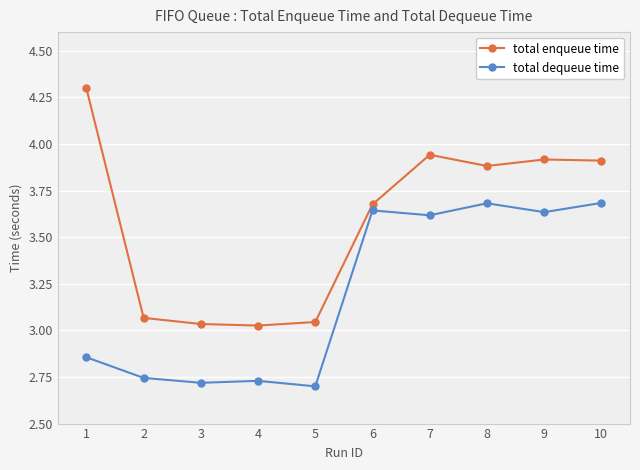

What is the difference between the maximum and minimum values in the total enqueue time series?

1.3